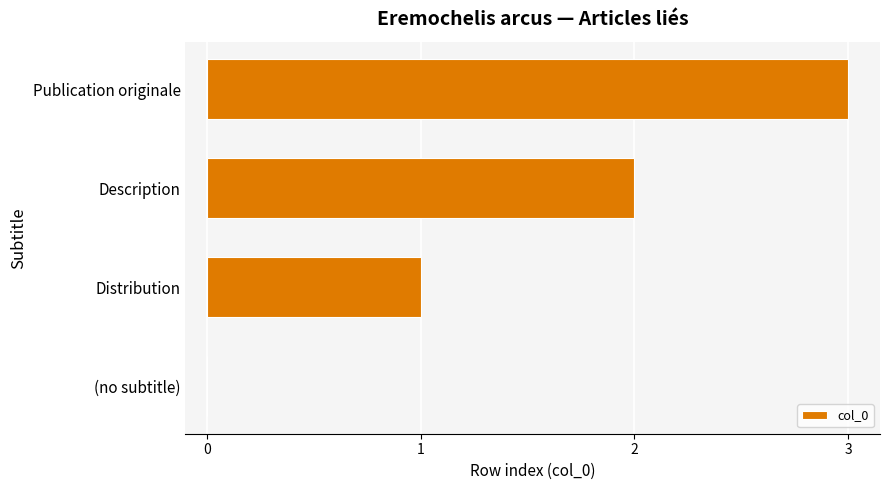

Which category has the highest value across all series?

Publication originale